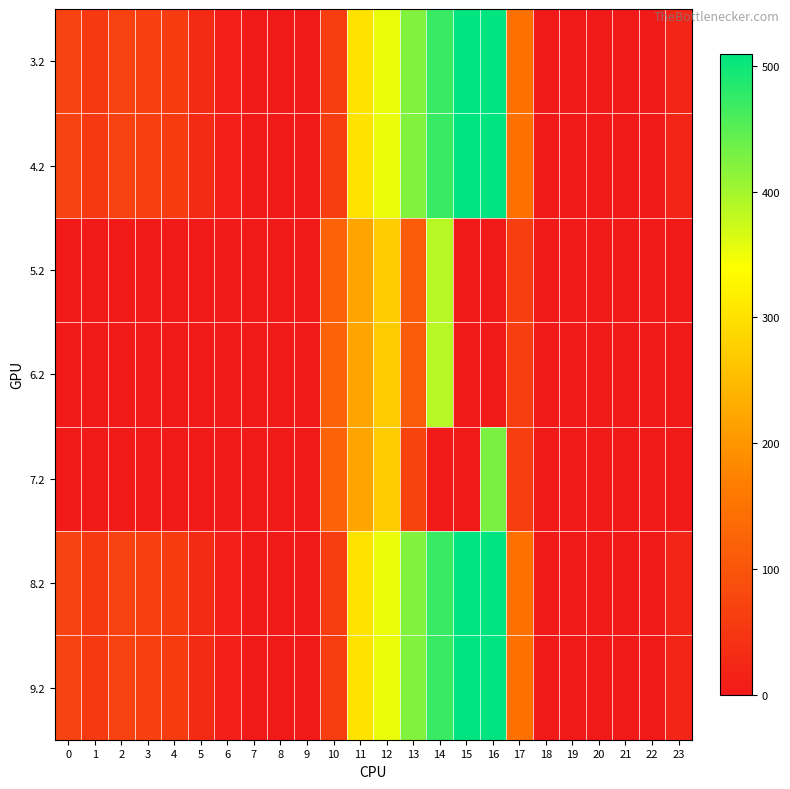

At which category is the sum across all series the highest?

14